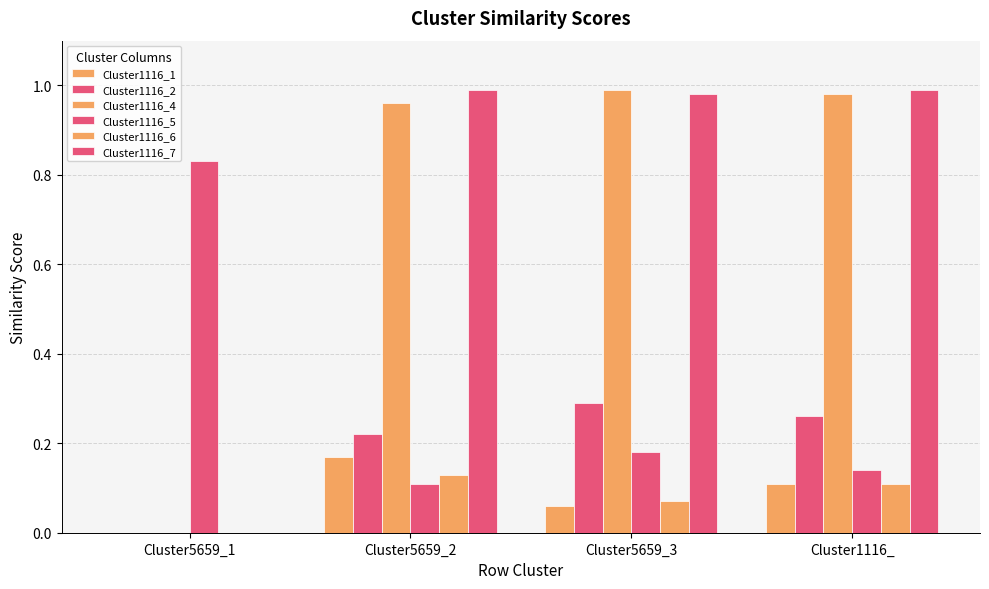

How many data points in Cluster1116_4 are above 0?

3